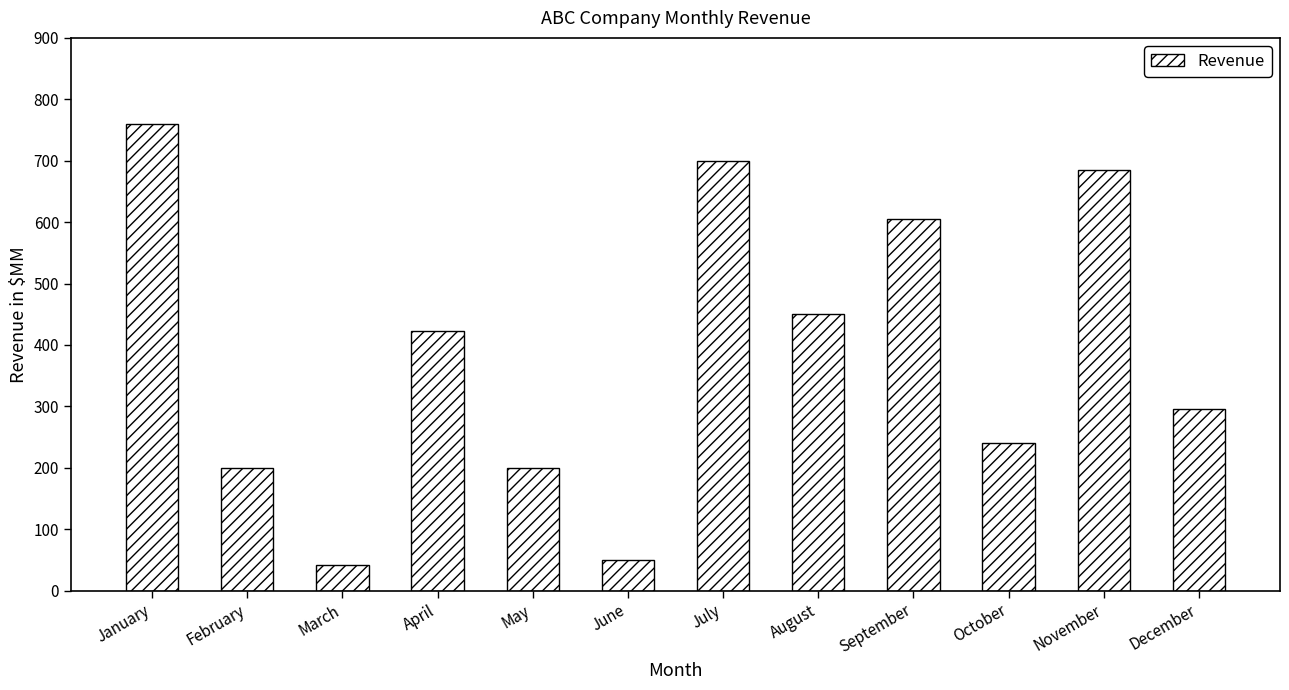

Which category has the lowest value across all series?

March